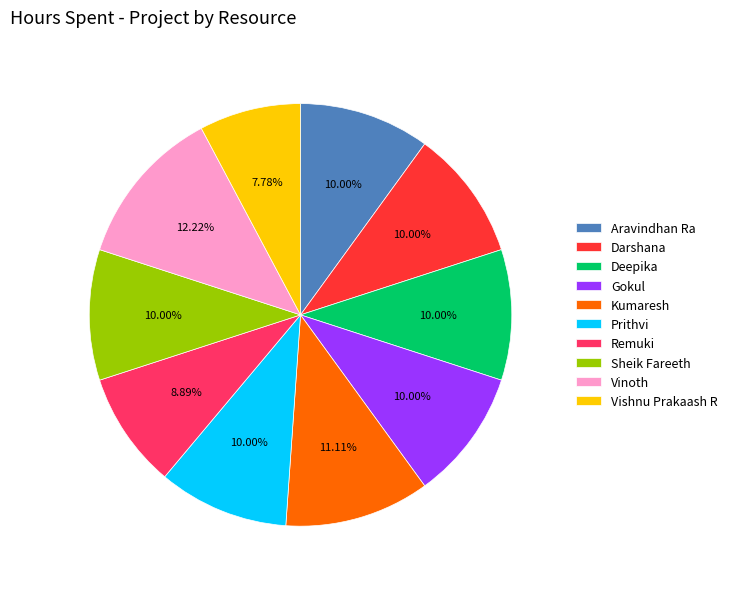

How many slices are in this pie chart?

10